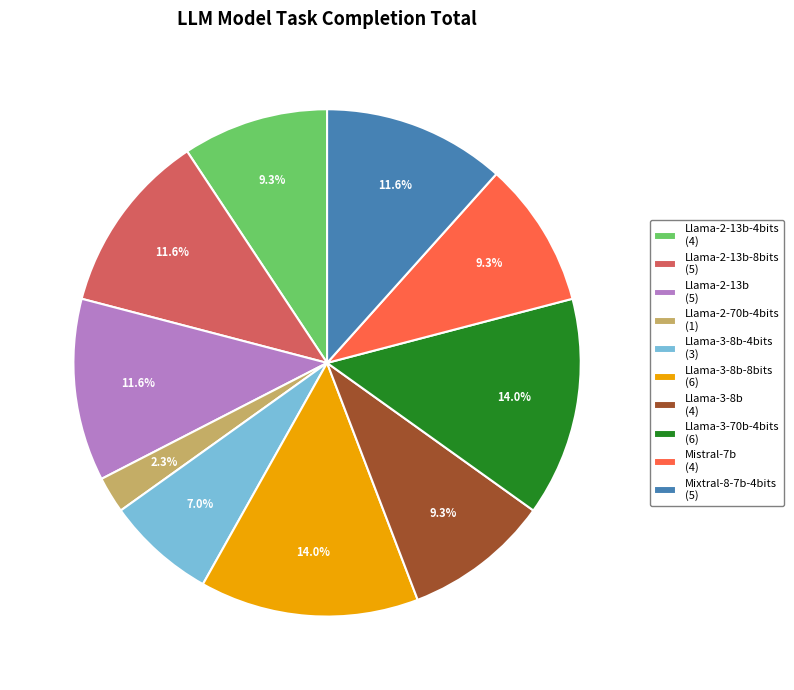

Combined, what portion of the pie is Llama-3-70b-4bits (6) and Mixtral-8-7b-4bits (5)?

25.6%